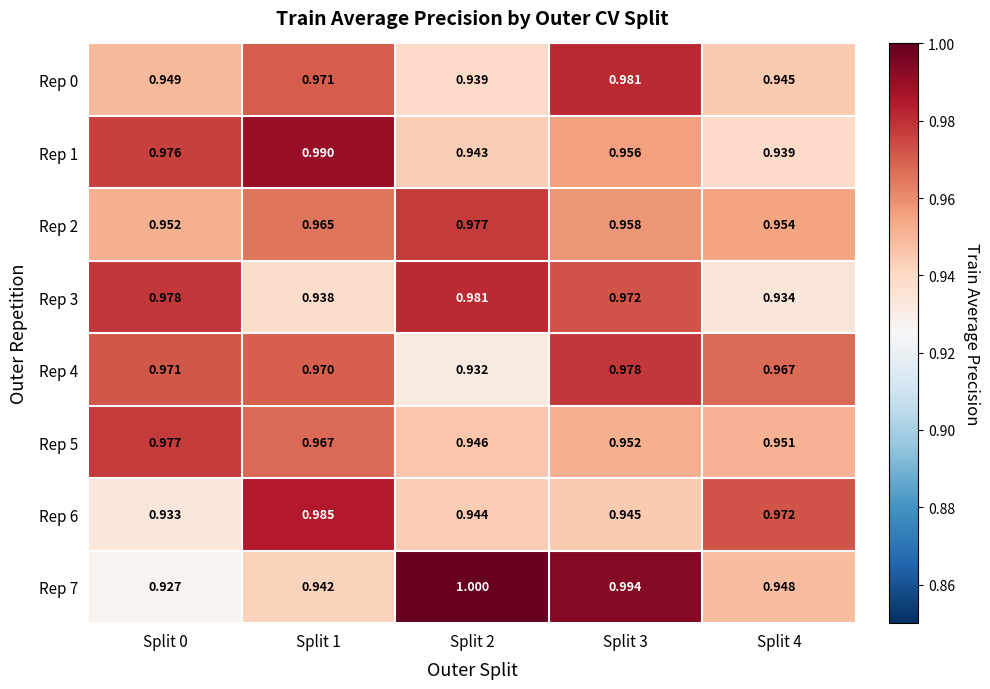

What is the total value across all series at Split 0?

7.7